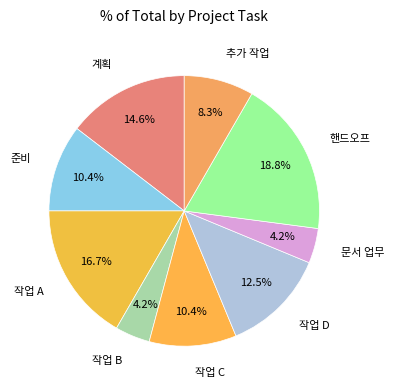

How many slices are in this pie chart?

9